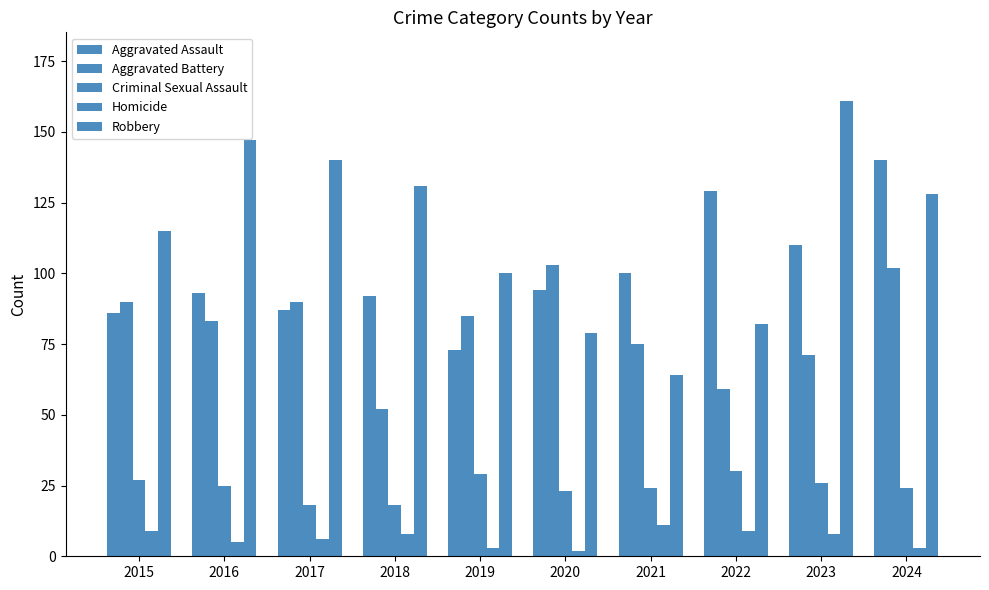

What is the sum of all Aggravated Assault values?

1004